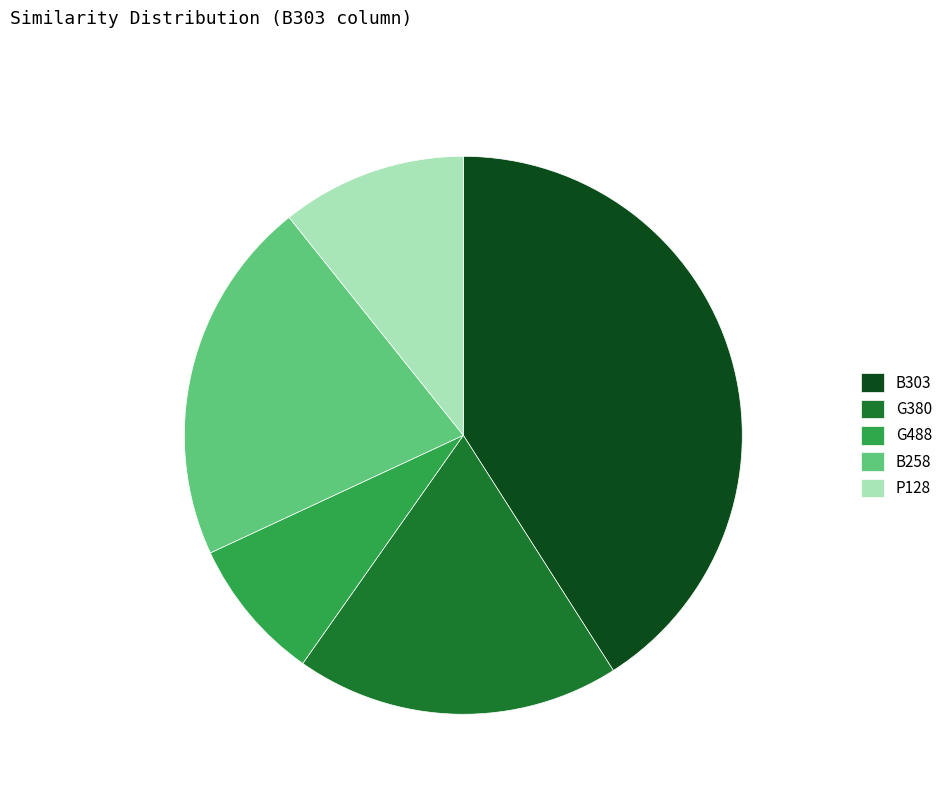

How much of the chart is everything except B258?

78.8%